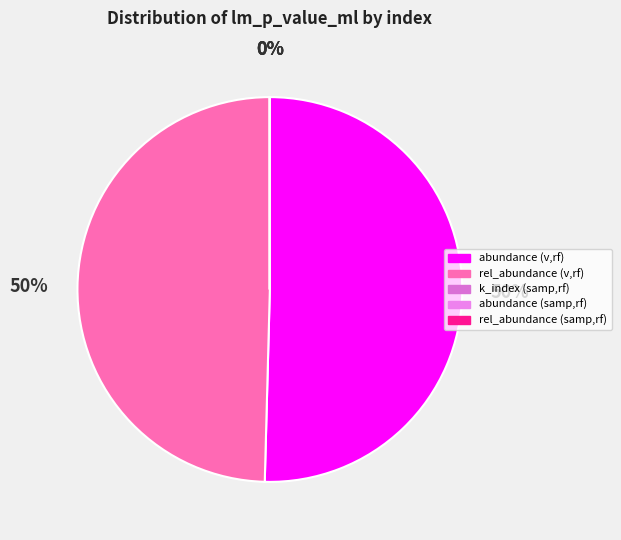

Rank the categories by value from lowest to highest.

k_index (samp,rf), abundance (samp,rf), rel_abundance (samp,rf), rel_abundance (v,rf), abundance (v,rf)